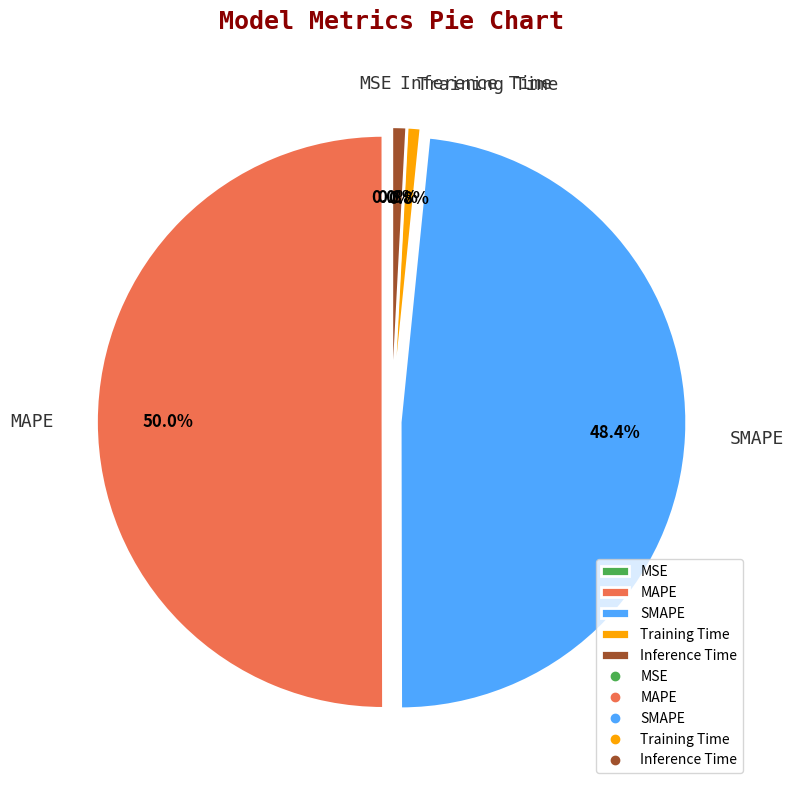

Which category accounts for the majority?

MAPE